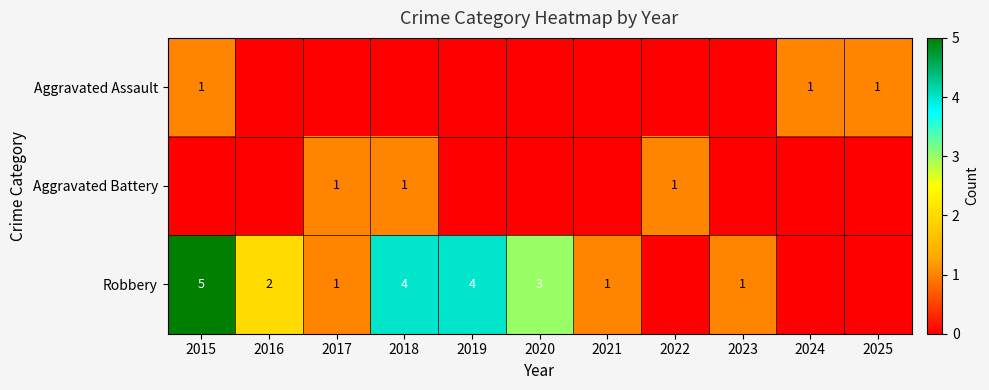

What is the greatest value displayed?

5